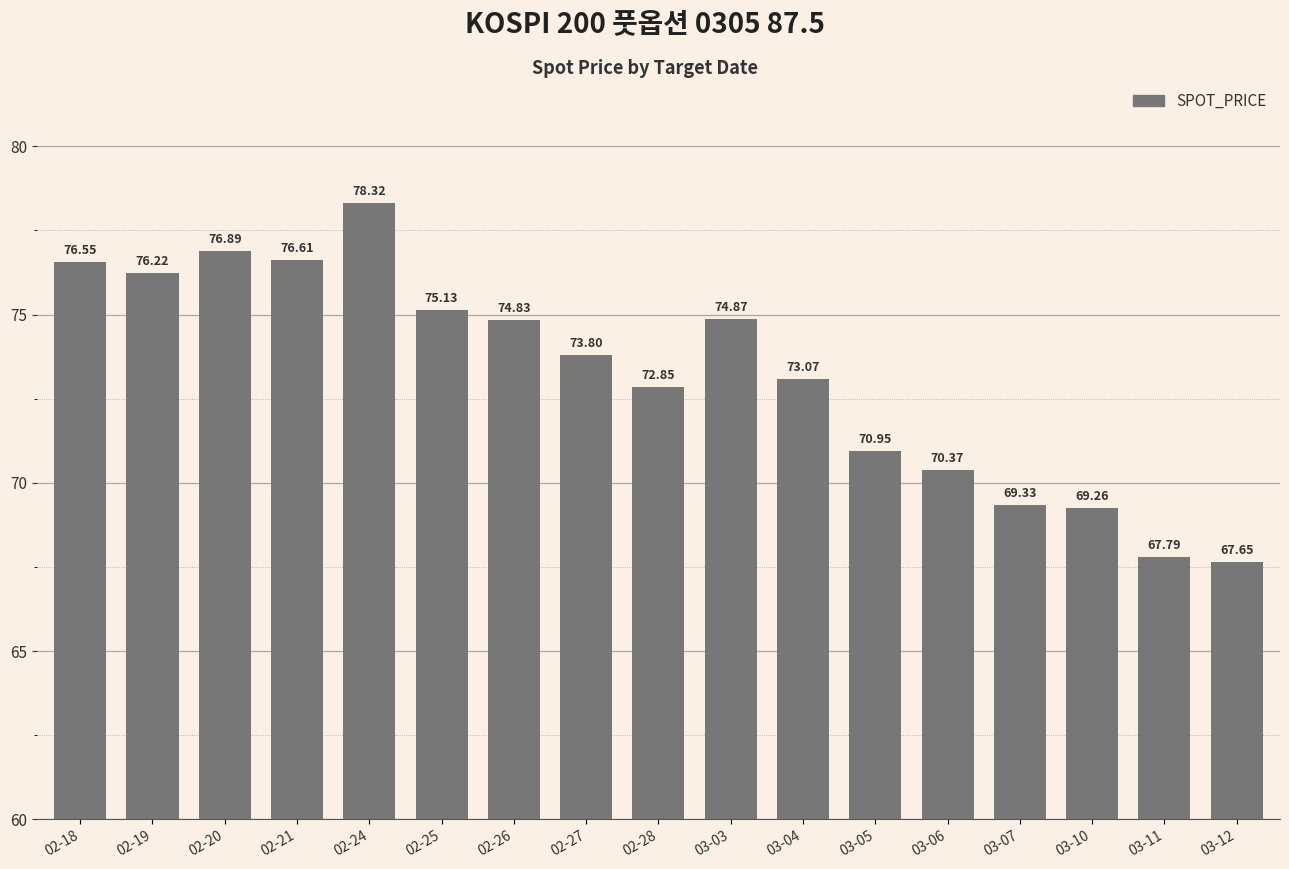

The value at 03-07 is 69.3. True or false?

True